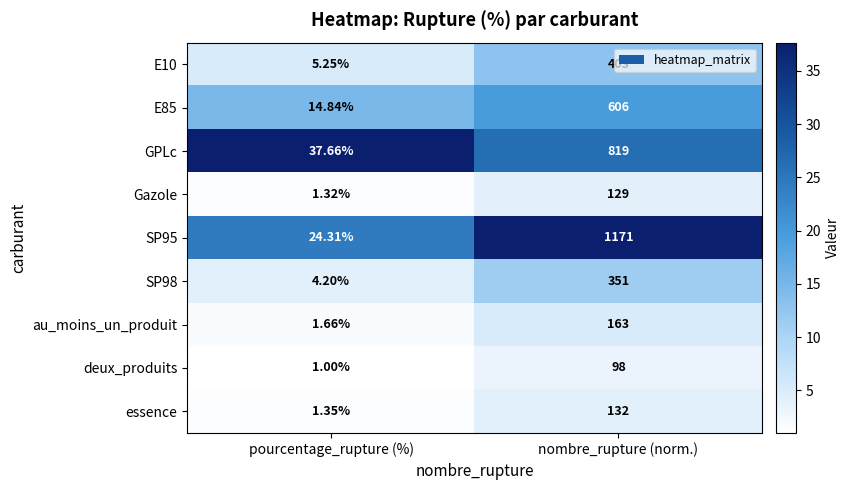

What is the difference between the highest and lowest values at nombre_rupture (norm.)?

1073.0